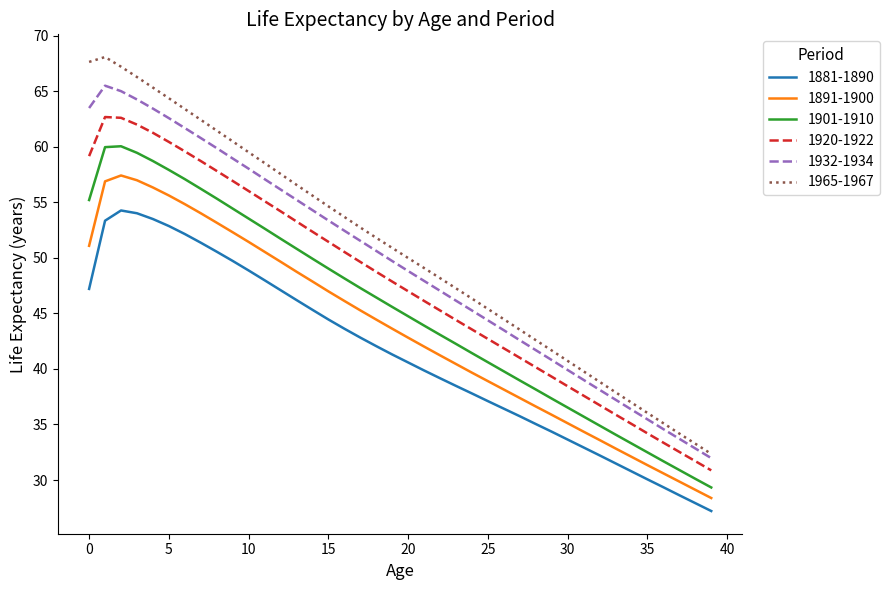

True or false: 1920-1922 and 1965-1967 intersect in this chart.

False